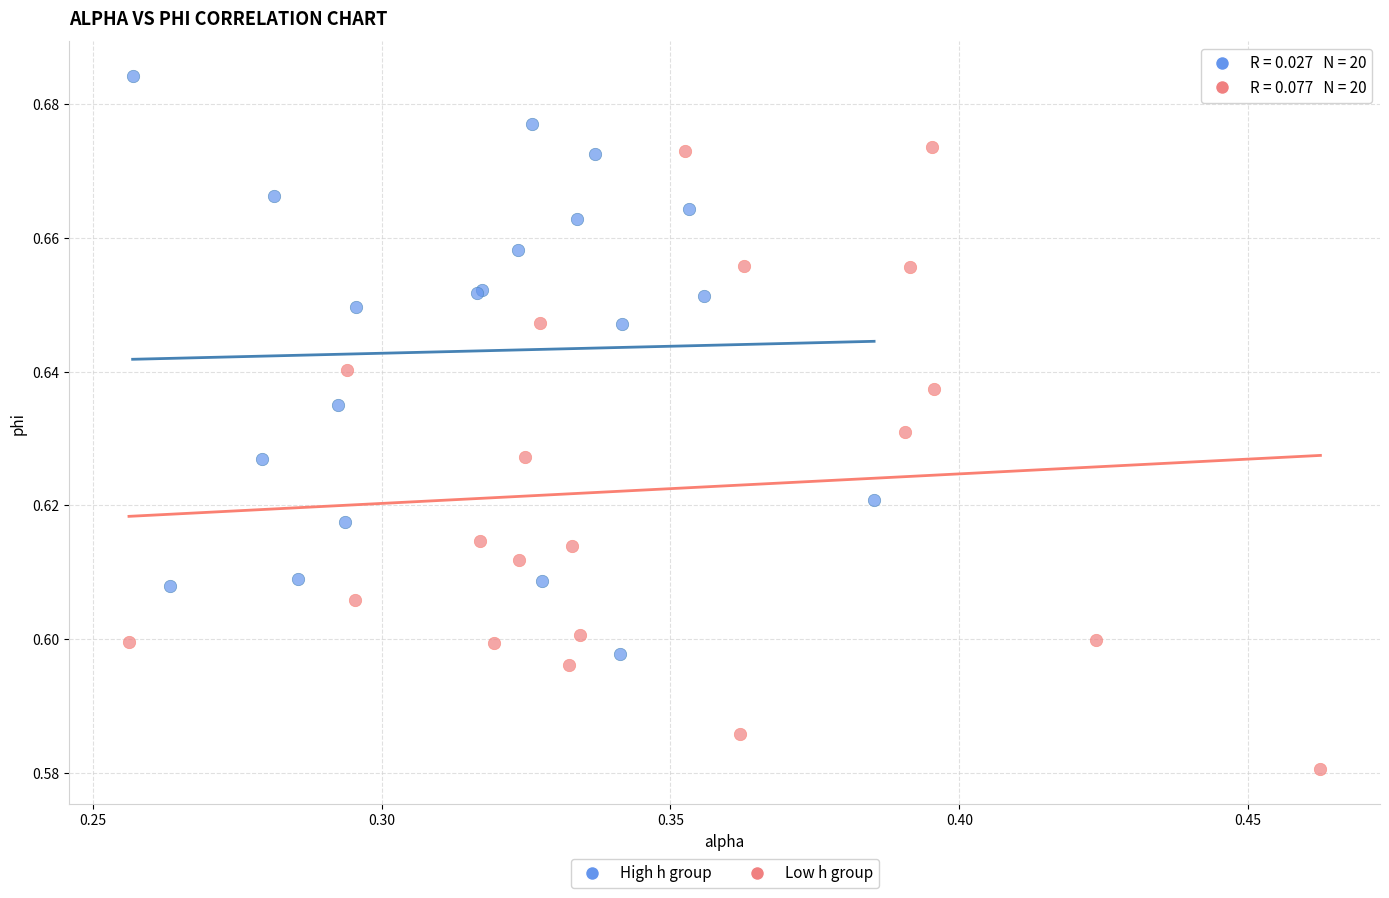

Which series reaches the minimum Y coordinate?

Low h group